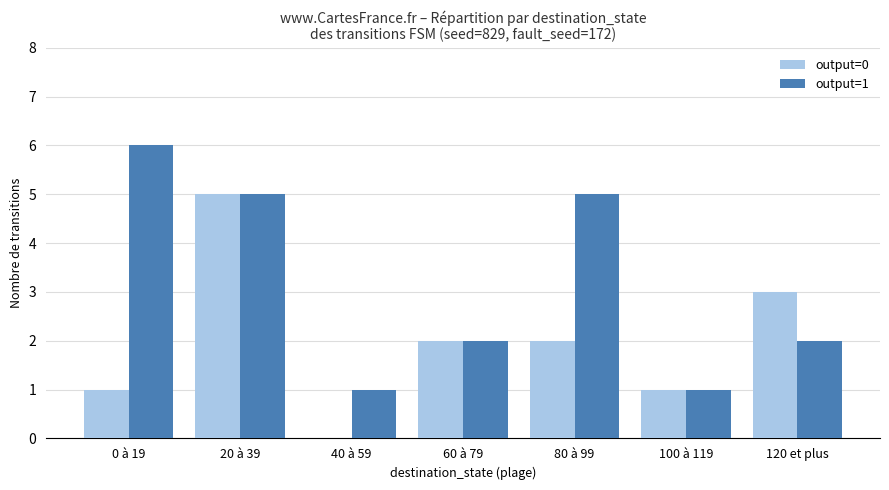

Are the bars grouped side by side (vs. stacked)?

Yes